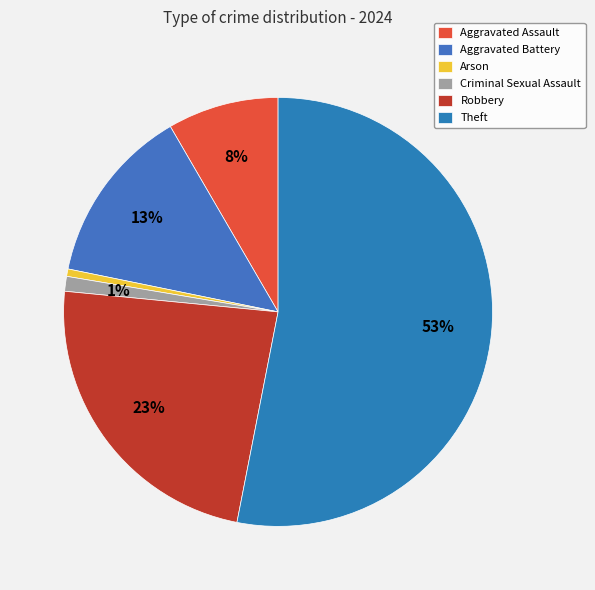

To the nearest percent, what portion does Criminal Sexual Assault represent?

1%